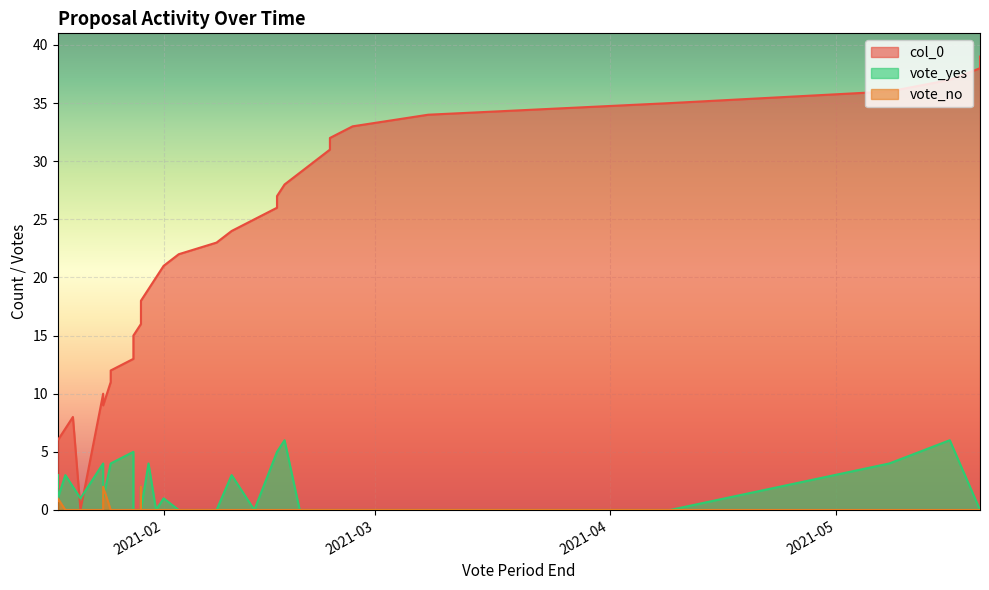

How many data points in vote_yes are less than 1?

17